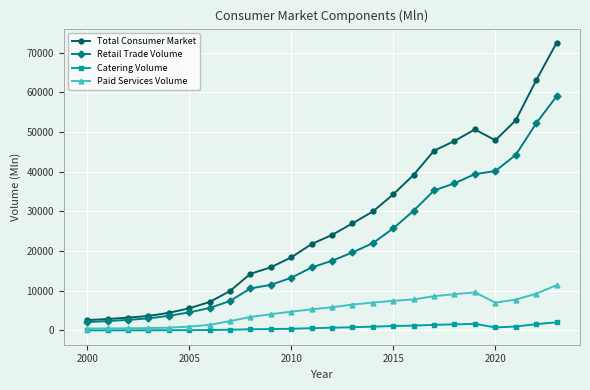

What is the greatest value displayed?

72450.8